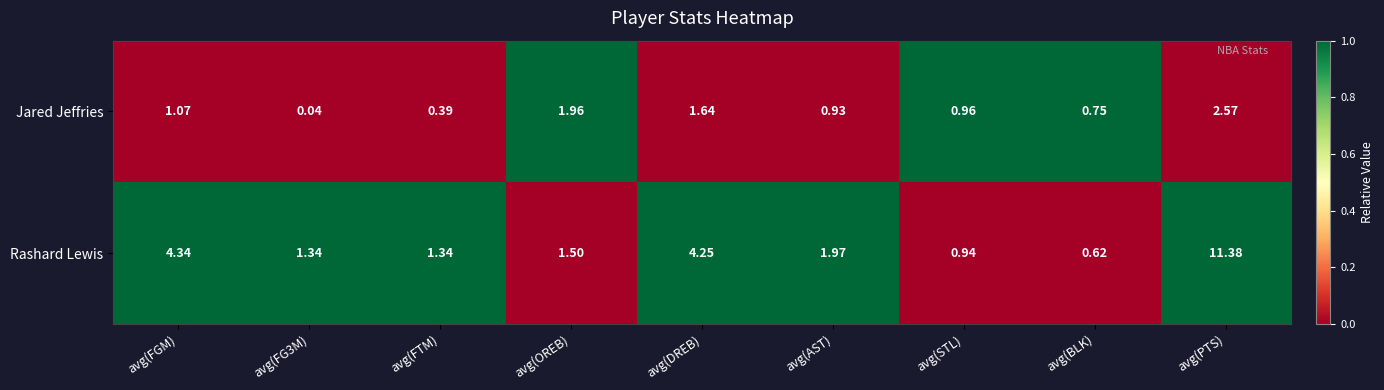

Is the value of Jared Jeffries at avg(FGM) greater than the value of Rashard Lewis at avg(STL)?

Yes